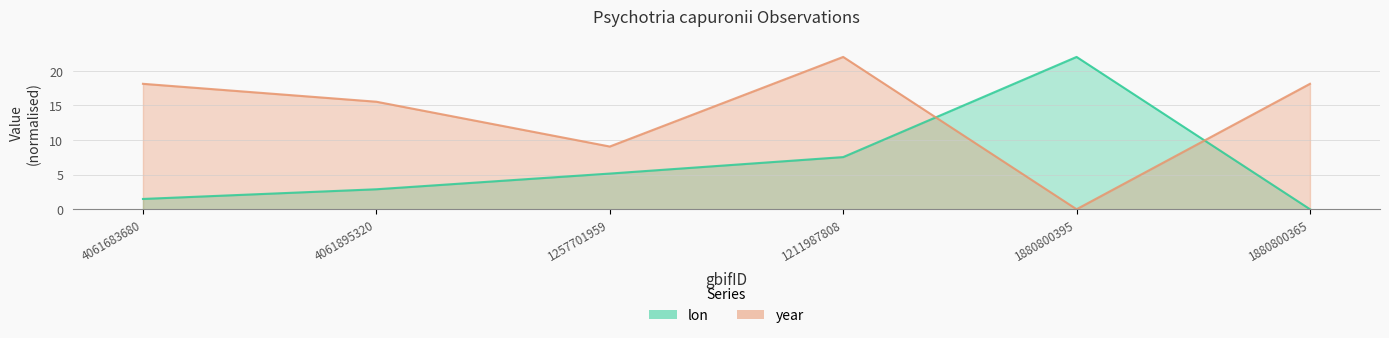

What is the difference between the maximum and minimum values in the year series?

22.0